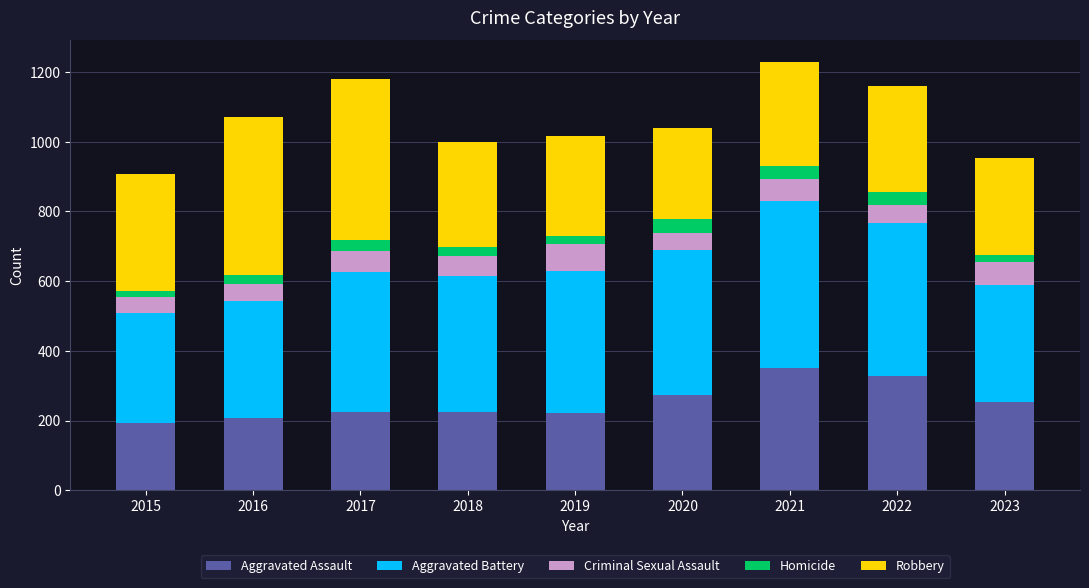

What is the difference between the second highest and second lowest values in the Aggravated Assault series?

121